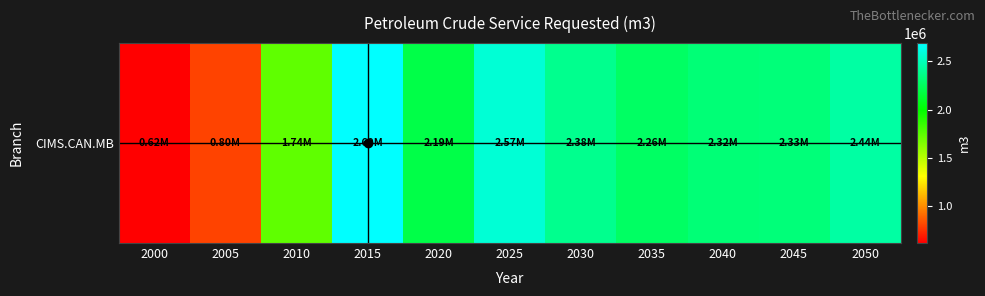

Count the number of data series in this chart.

1